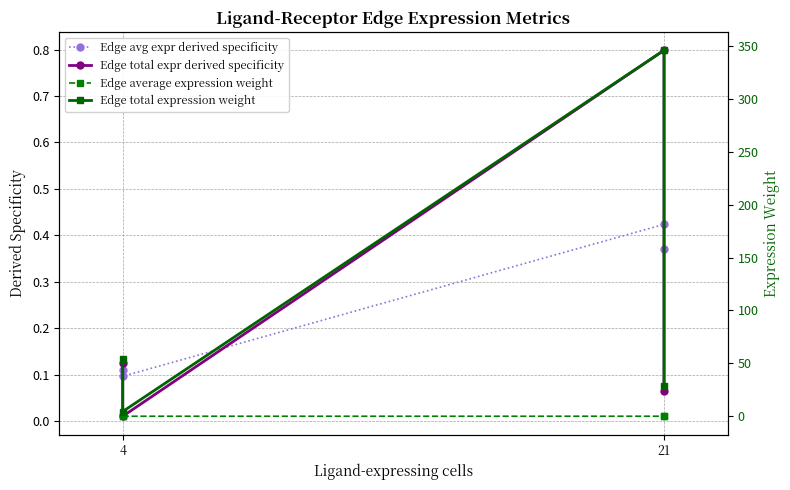

At how many categories does at least one series exceed 188?

1